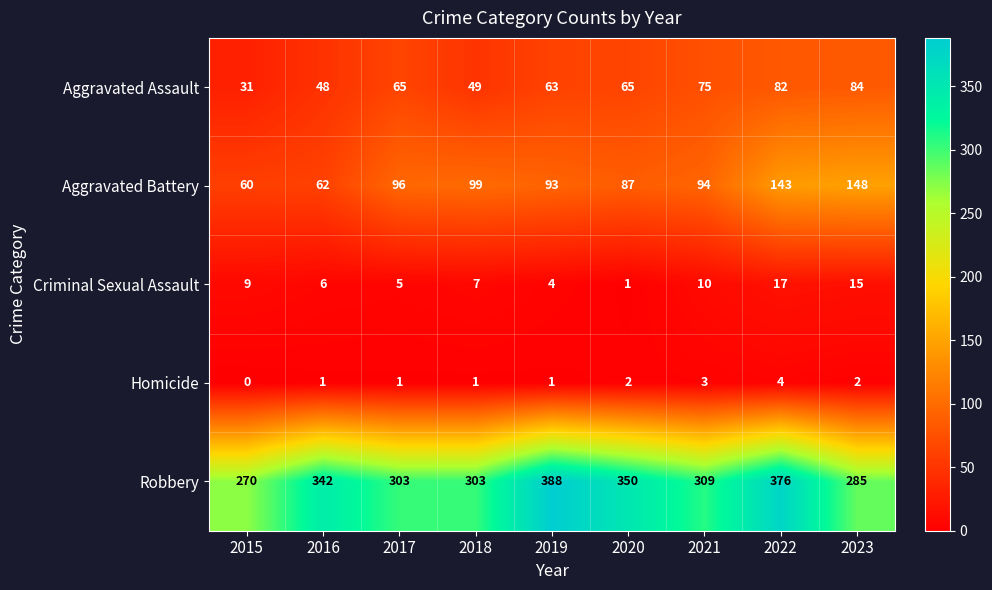

At which label does Robbery reach its minimum?

2015